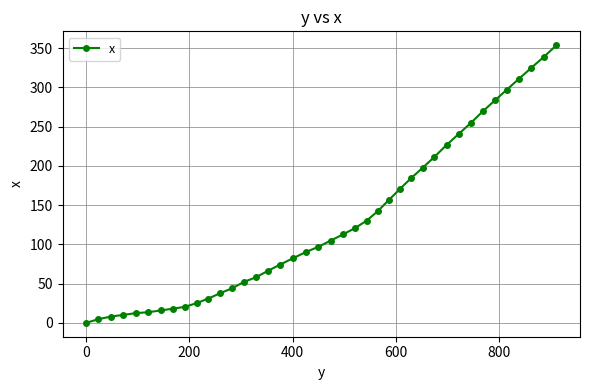

What is the sum of all values?

5192.6